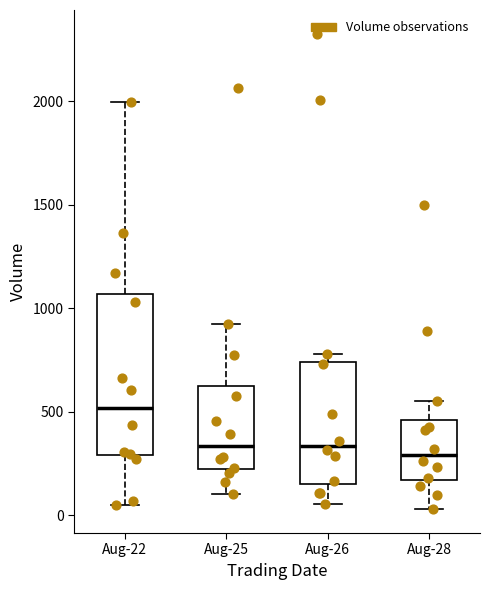

Reading left to right, read every box against the y-axis: the position of its median line, the range the box covers, and the ends of its whiskers. The values are not printed on the chart, so give them approximately, as read against the axis.

Aug-22: median 500, box 300 to 1050, whiskers 50 to 2000
Aug-25: median 350, box 200 to 600, whiskers 100 to 900
Aug-26: median 350, box 150 to 750, whiskers 50 to 800
Aug-28: median 300, box 150 to 450, whiskers 50 to 550